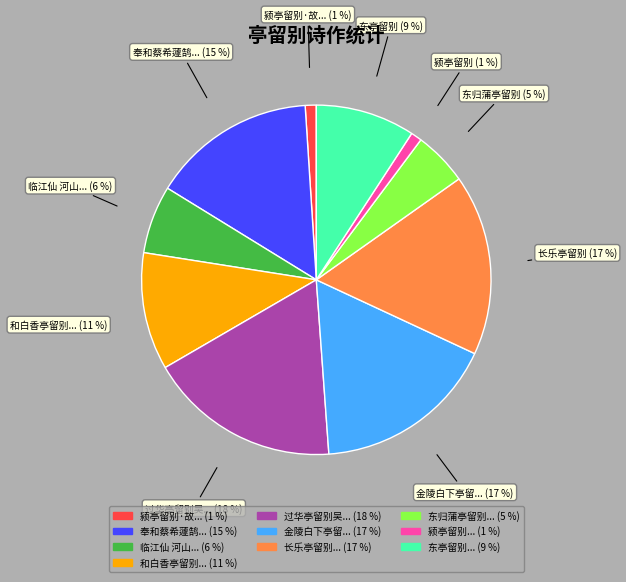

To the nearest percent, what is the average slice percentage?

10%